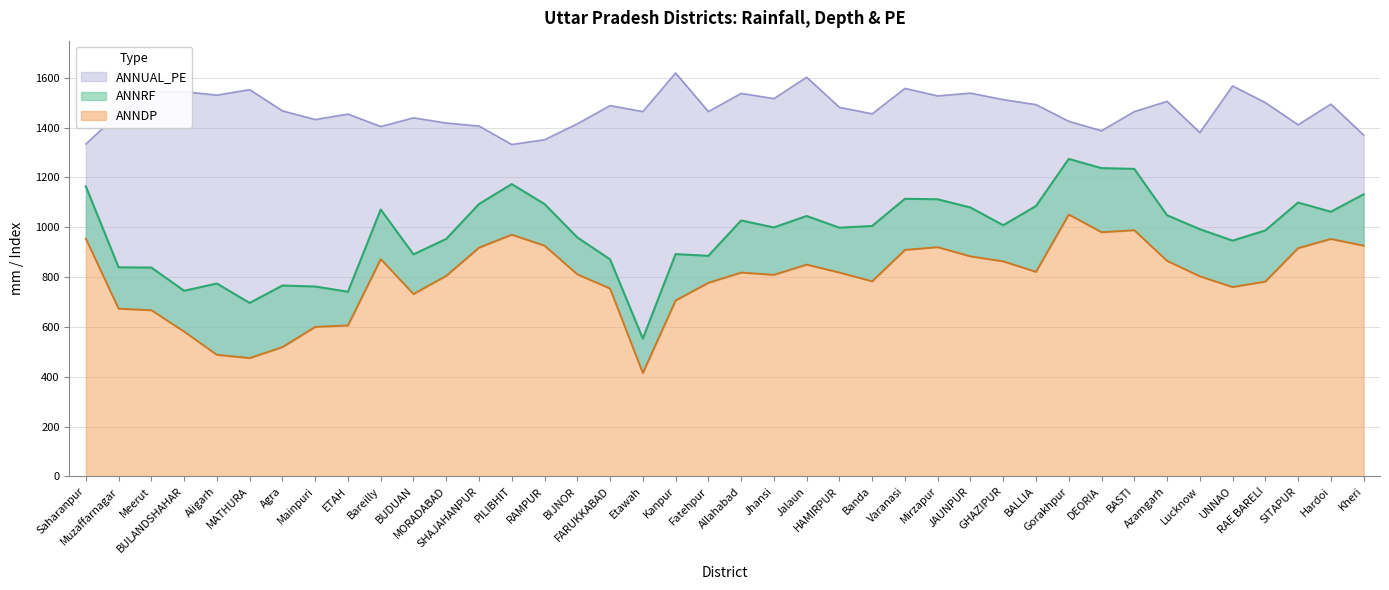

What position from the left is Azamgarh?

34